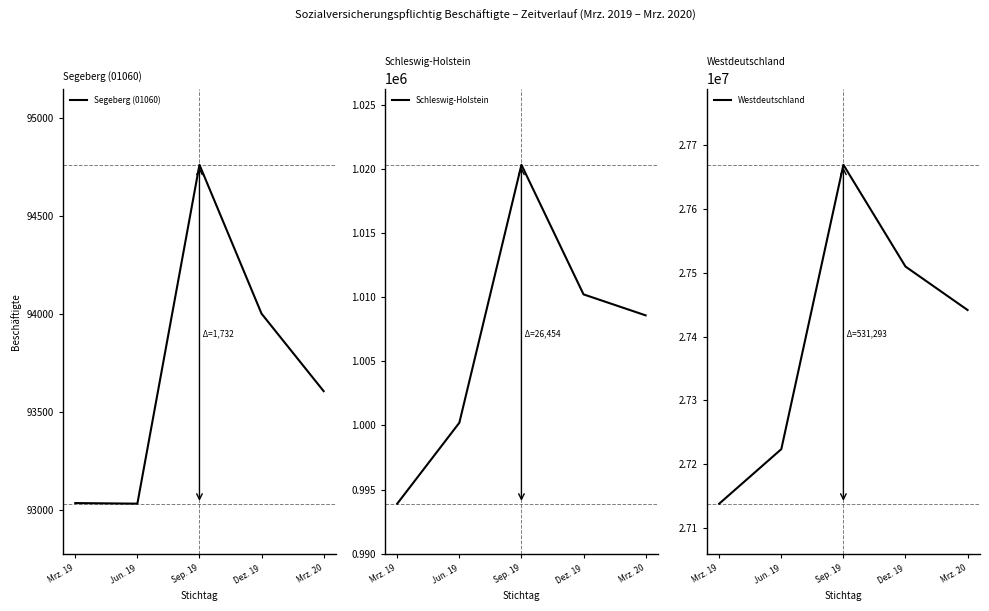

What position from the left is Dez. 19?

4